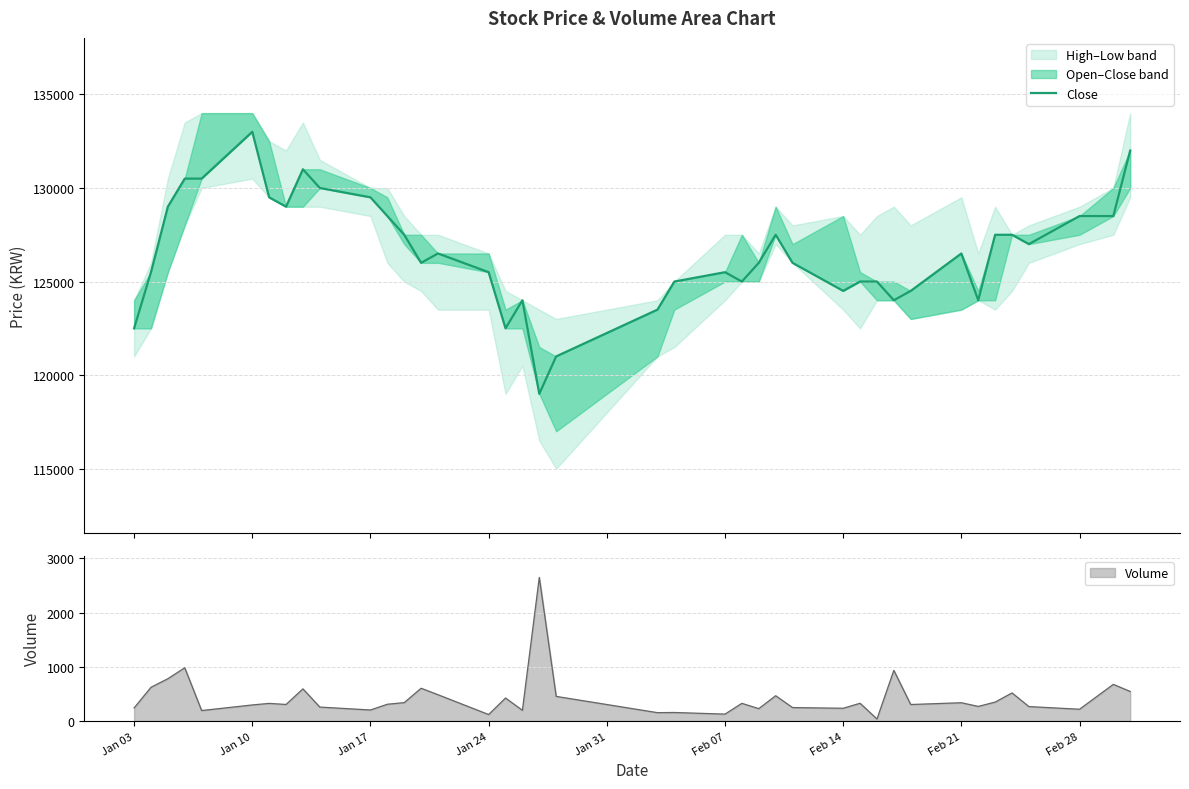

What is the average value?

126588